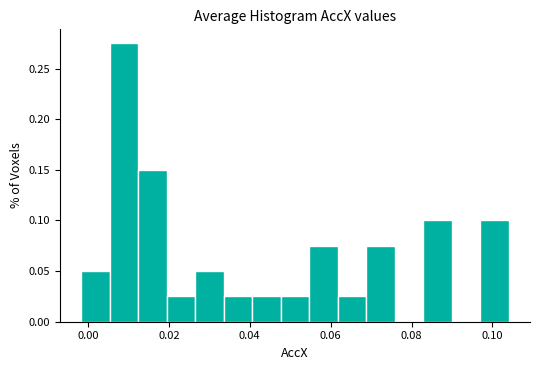

Around what value on the x-axis is the tallest bar? Give the approximate position of its centre, as read against the axis.

0.008